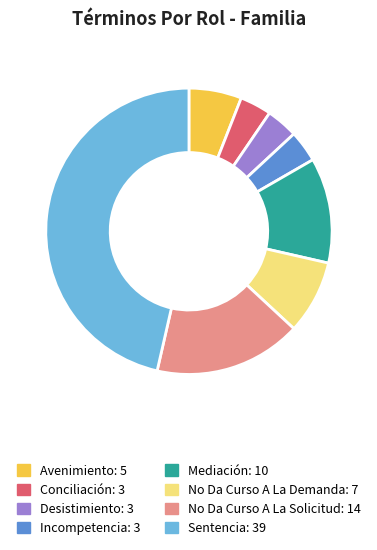

Is the sum of Sentencia and Avenimiento greater than half?

Yes